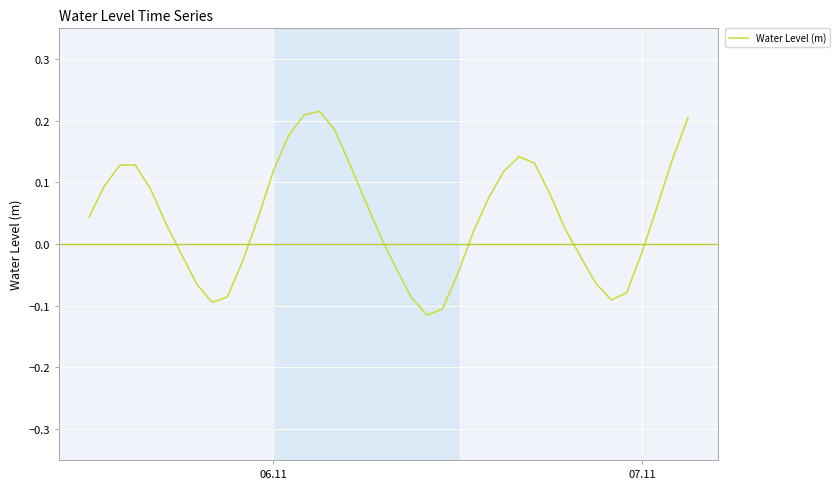

What is the difference between the maximum and minimum values?

0.3